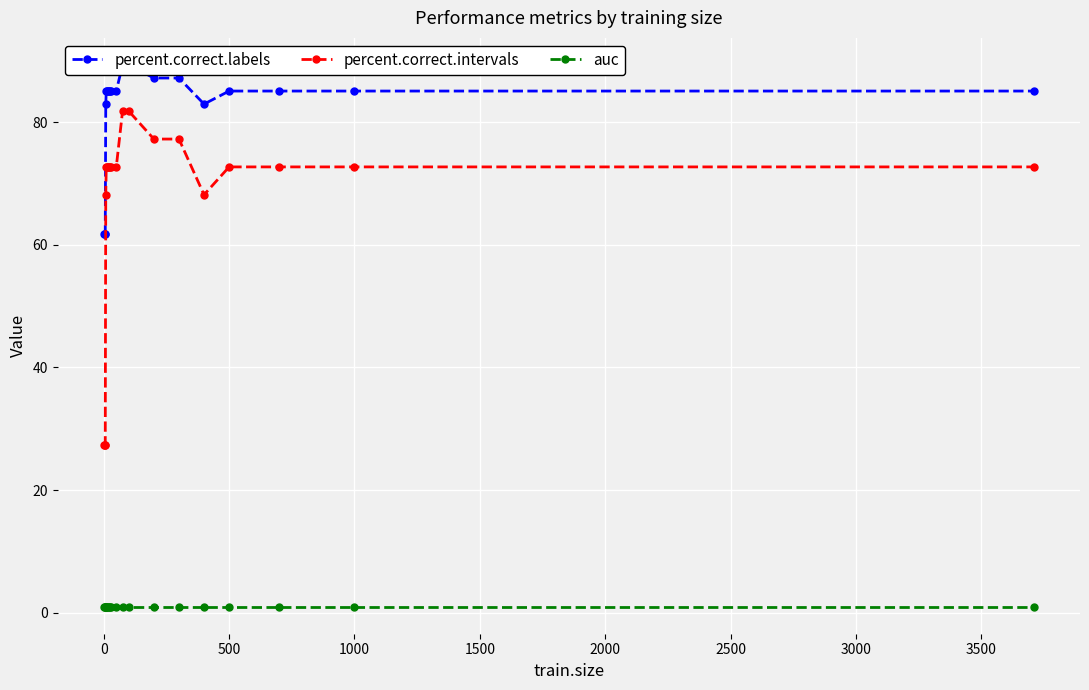

True or false: auc and percent.correct.intervals intersect in this chart.

False